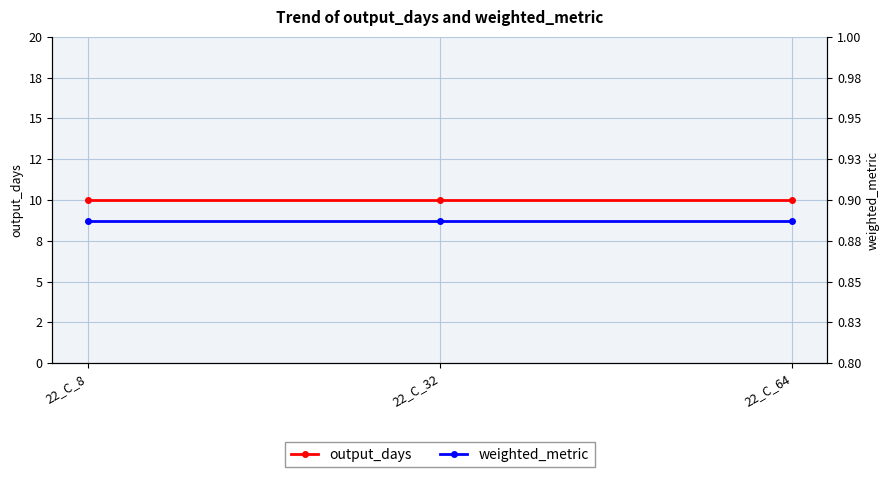

Which category has the lowest value in the weighted_metric series?

22_C_8